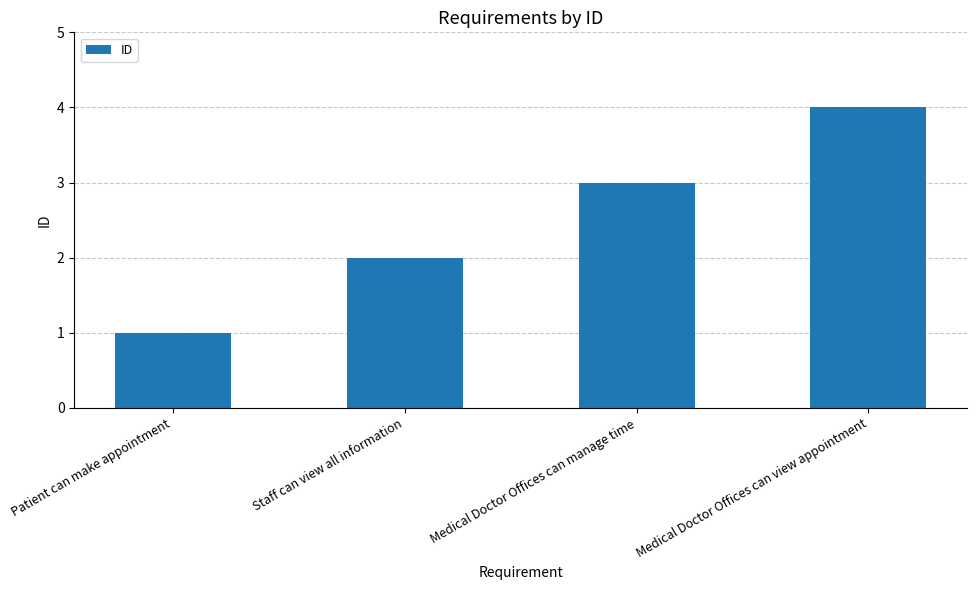

At which label is the value closest to 2?

Staff can view all information